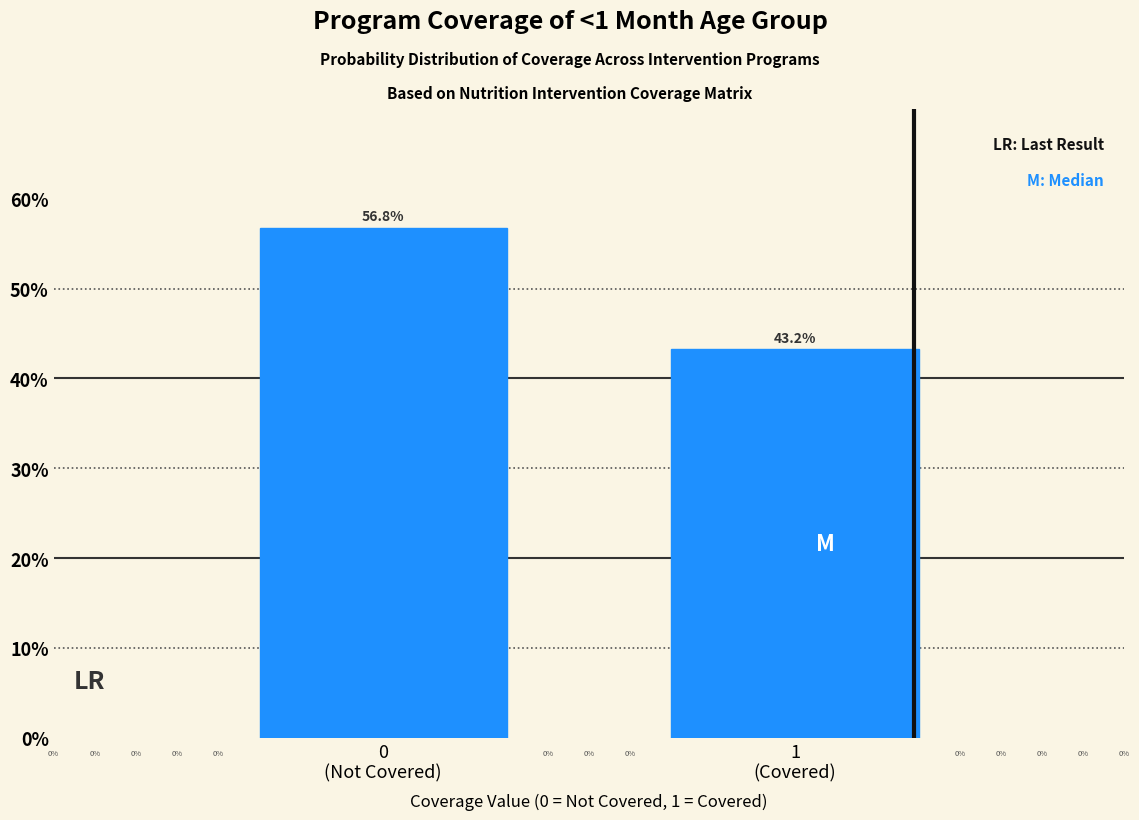

Does the chart contain any negative values?

No